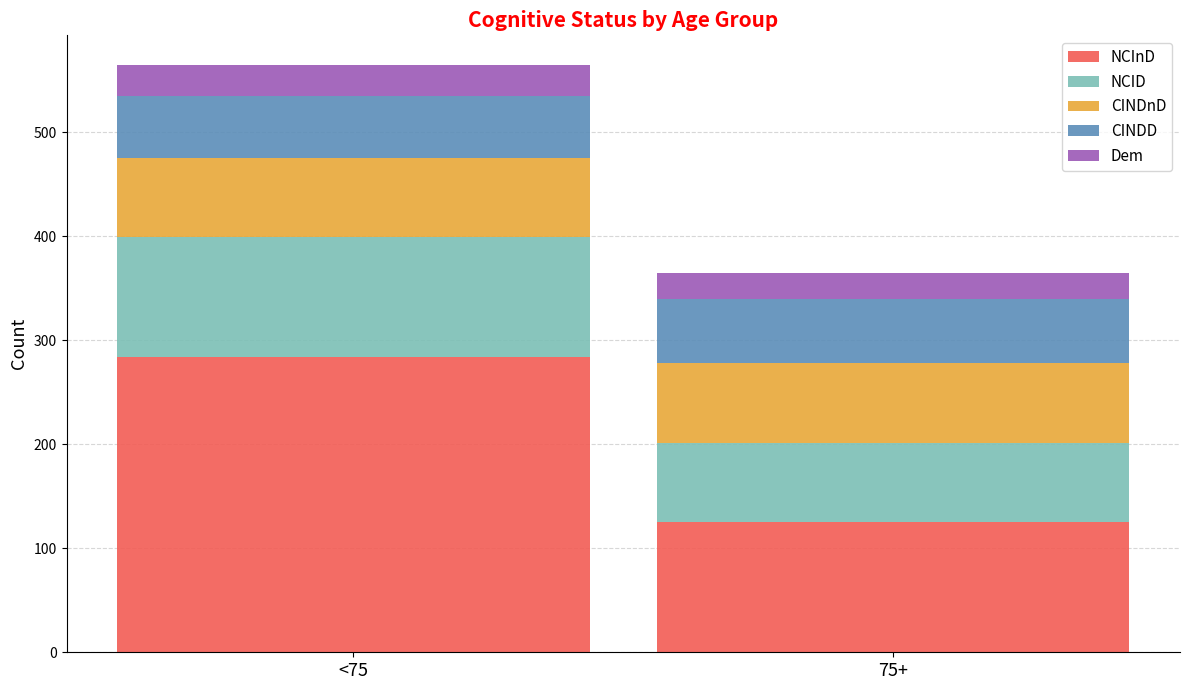

Which category has the lowest value in the NCInD series?

75+